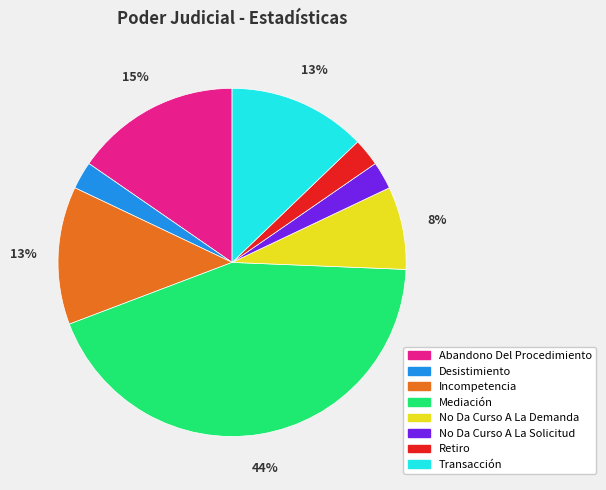

Count the number of slices in the pie.

8